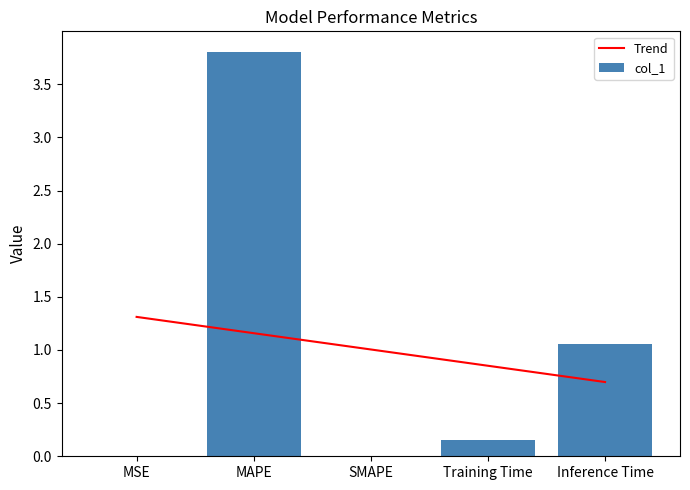

What is the value of the Trend bar at the 5th from the left?

0.7